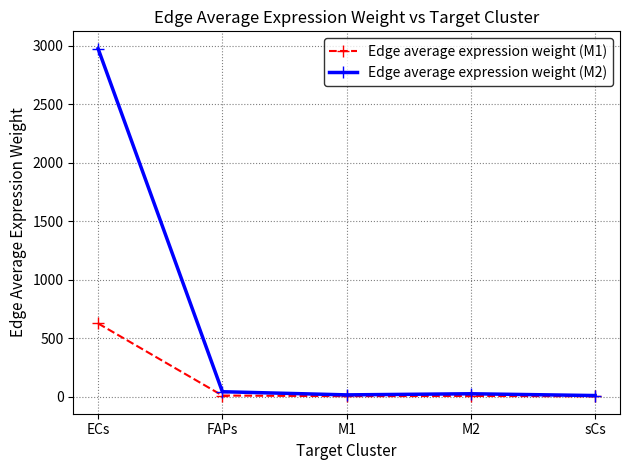

Which series has the largest range (max minus min)?

Edge average expression weight (M2)